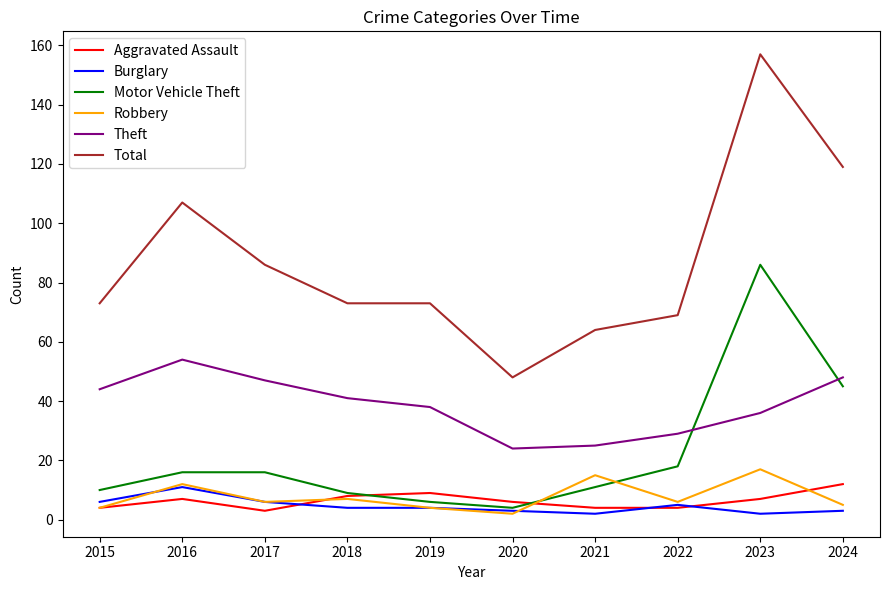

The Theft series shows 38 at 2019. True or false?

True